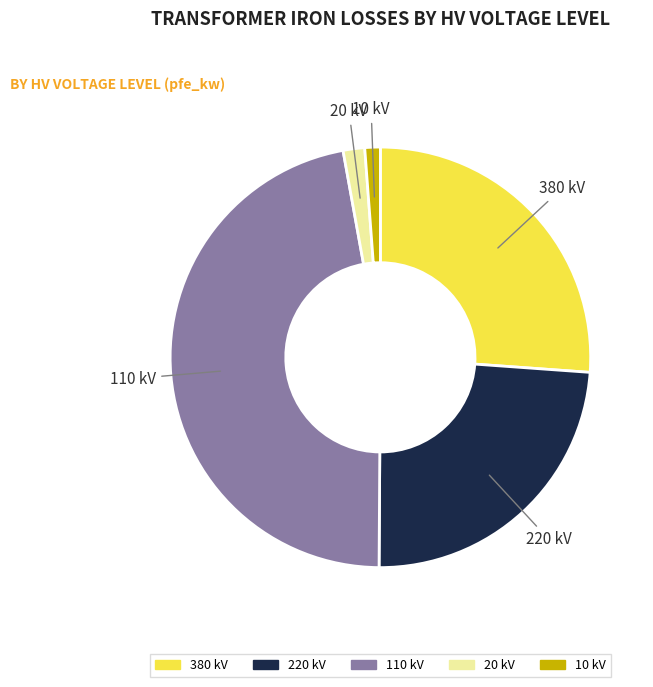

Which category has the biggest portion of the pie?

110